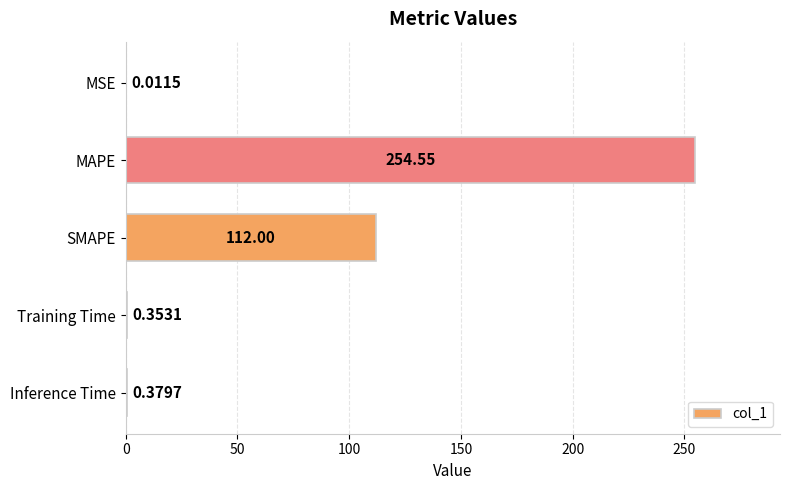

What is the sum of all values?

367.3